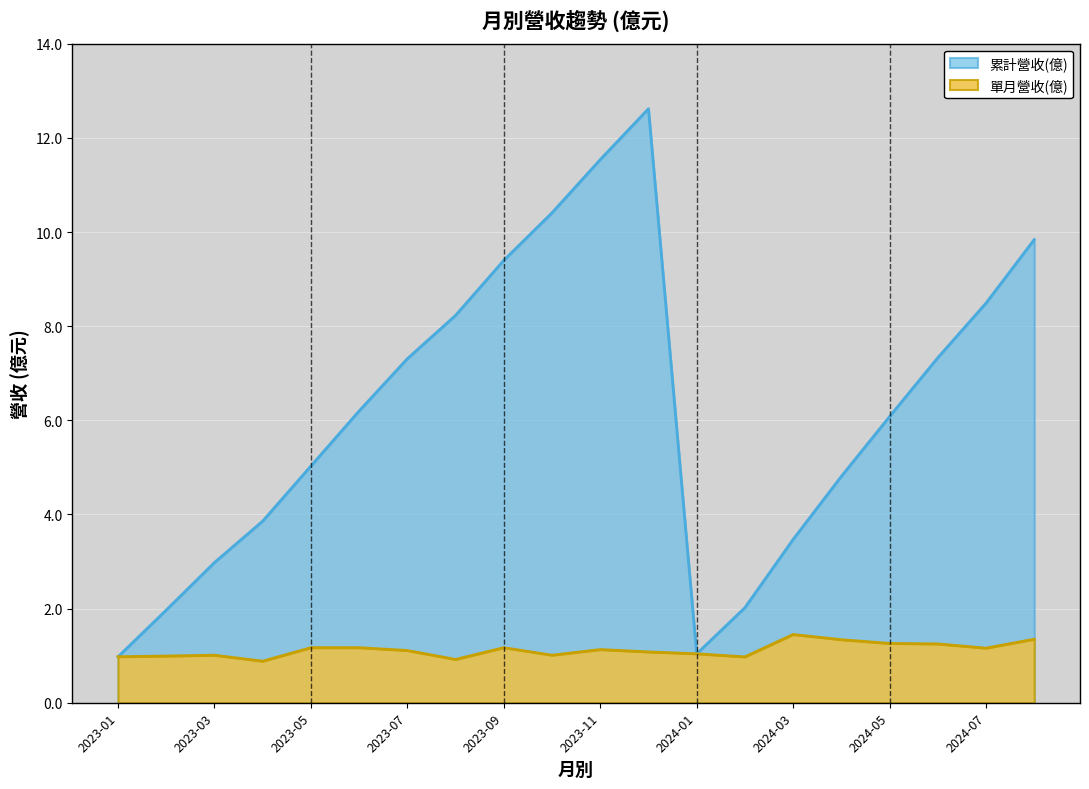

Is the value of 單月營收(億) at 2023-07 greater than the value of 累計營收(億) at 2024-02?

No